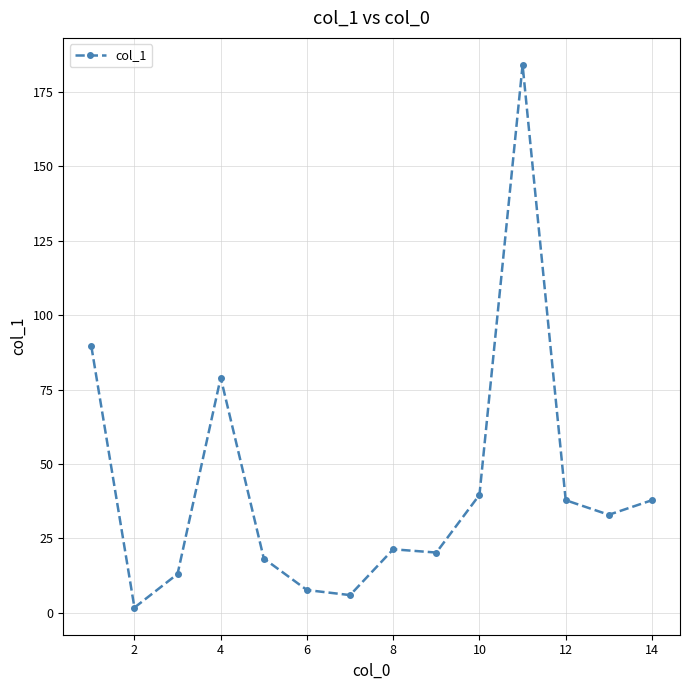

What is the maximum value shown in the chart?

184.1